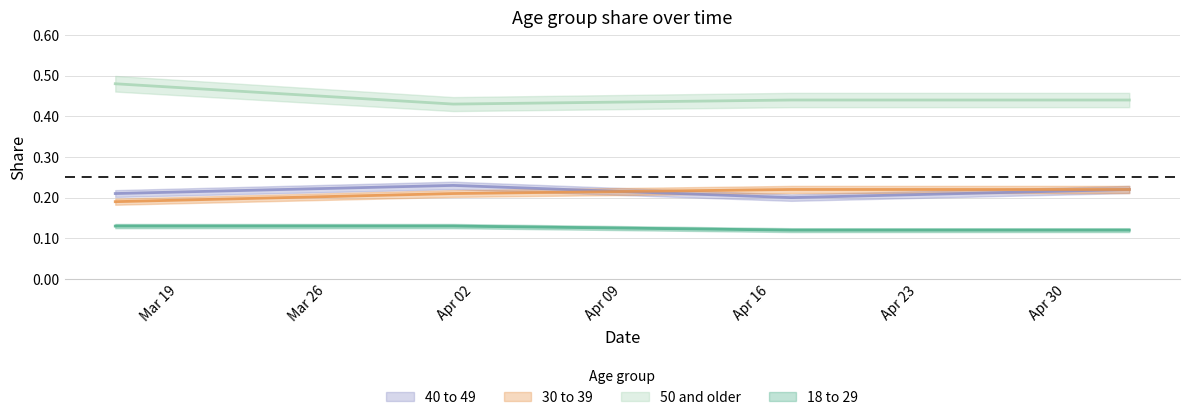

What is the sum of the 40 to 49 values at 2022-05-03 and 2022-03-16?

0.4